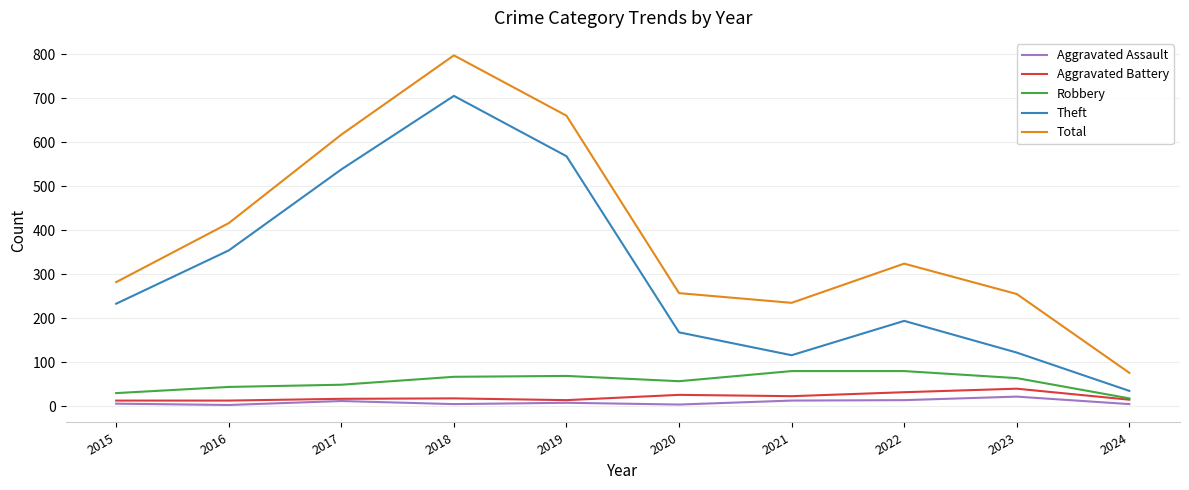

At how many categories does at least one series exceed 166?

9